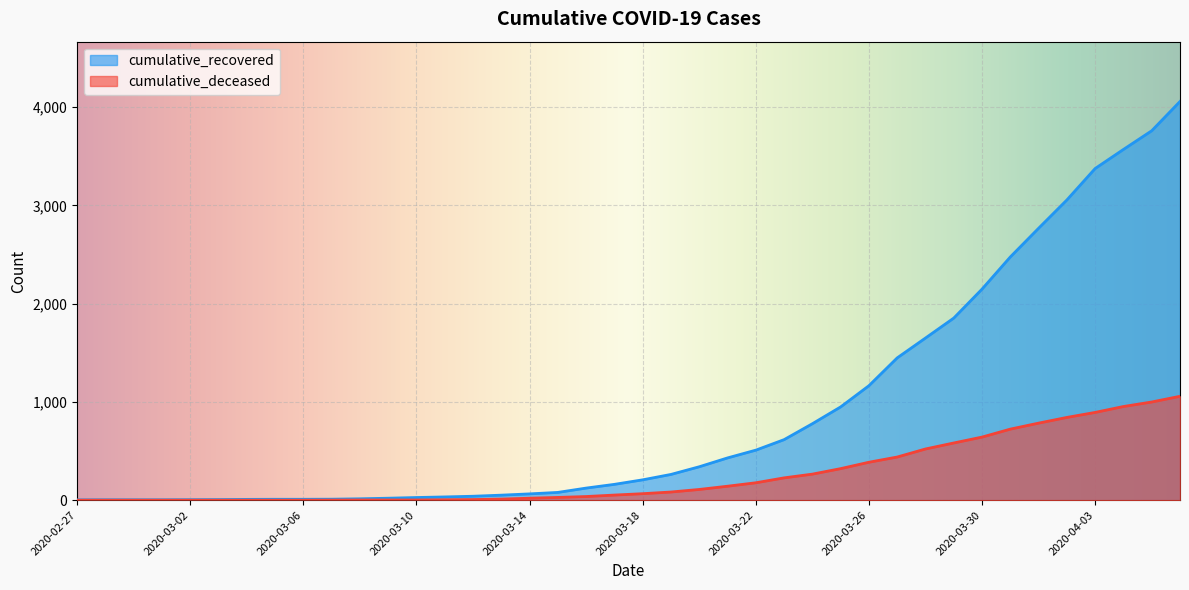

What is the lowest value of the cumulative_recovered series?

3